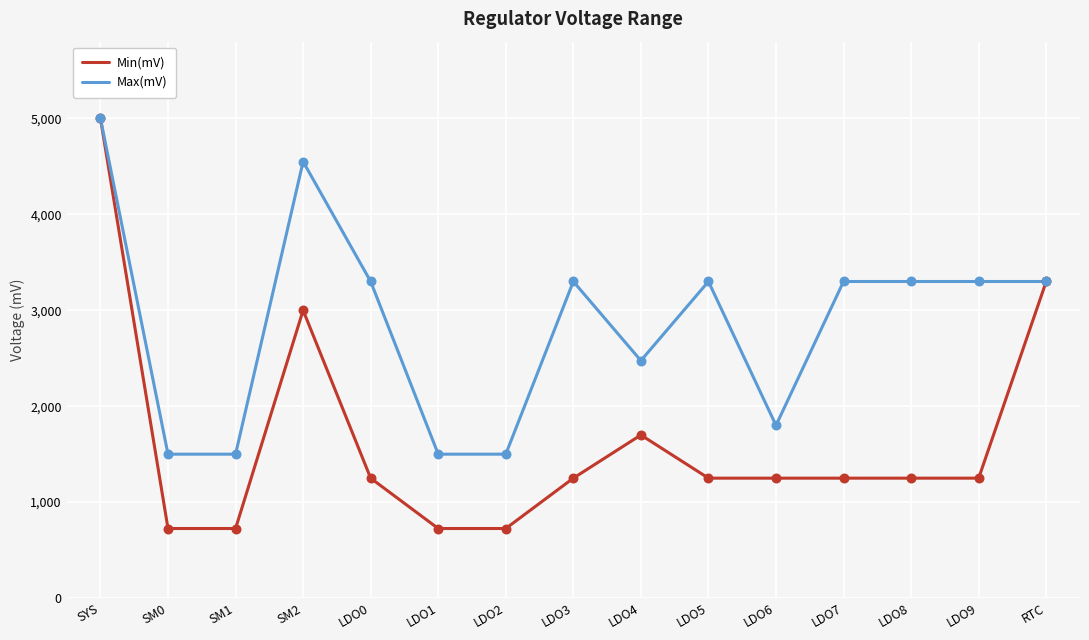

What is the difference between the highest and lowest values at LDO6?

550